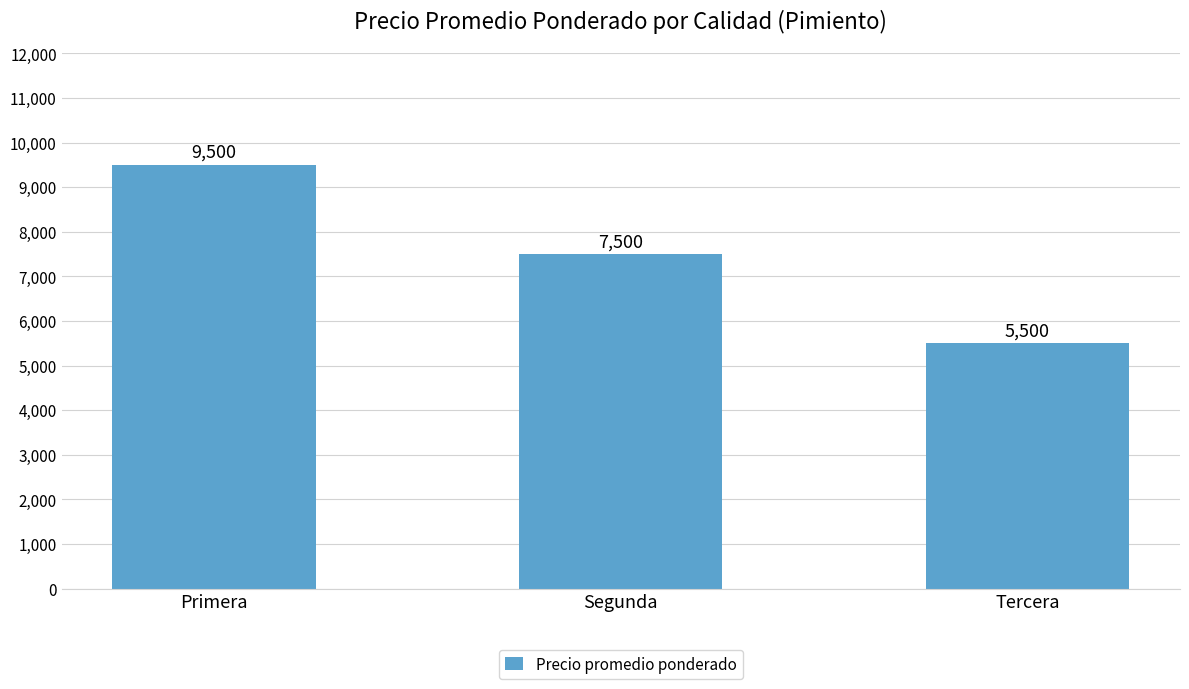

How many bars are there in total?

3